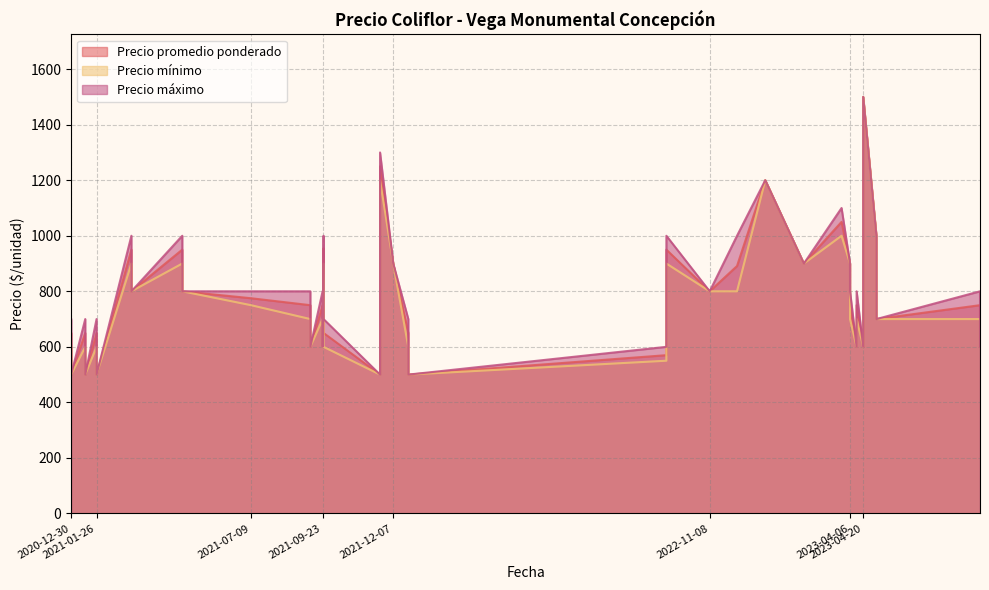

What is the minimum value shown in the chart?

500